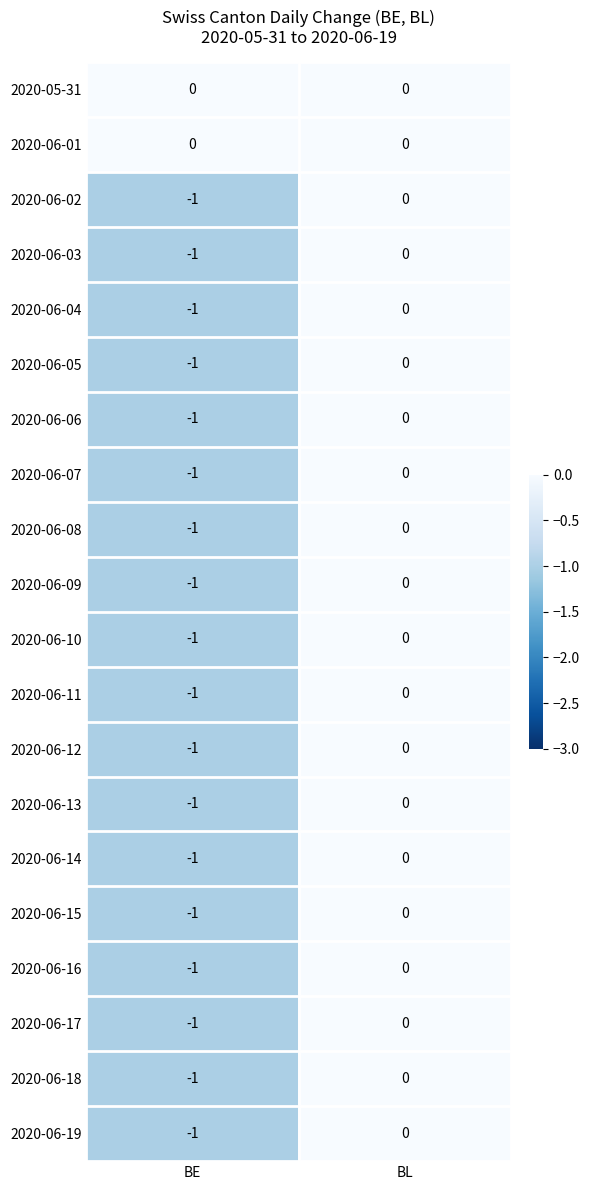

Where is 2020-06-13 nearest to the value 0?

BL